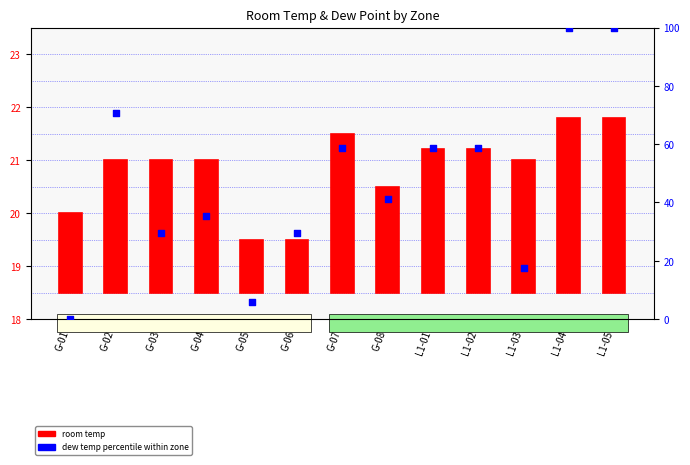

Which series contains the highest Y value?

dew temp pct